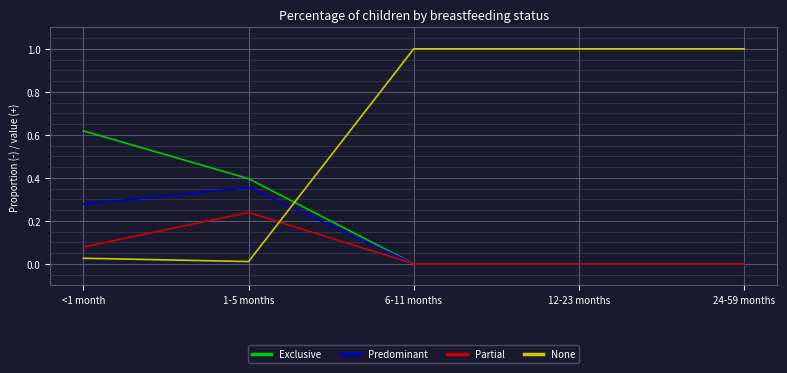

After their last crossing, which series has the higher values: None or Exclusive?

None